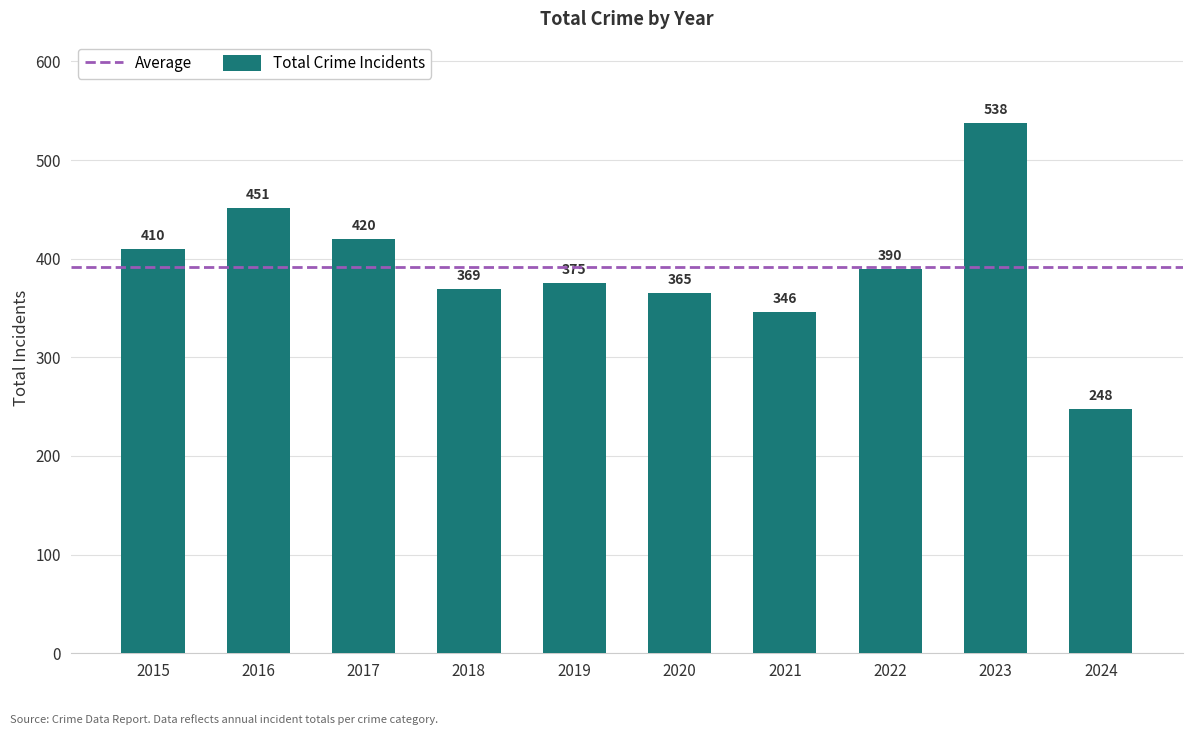

At which label does the data first exceed 390?

2015